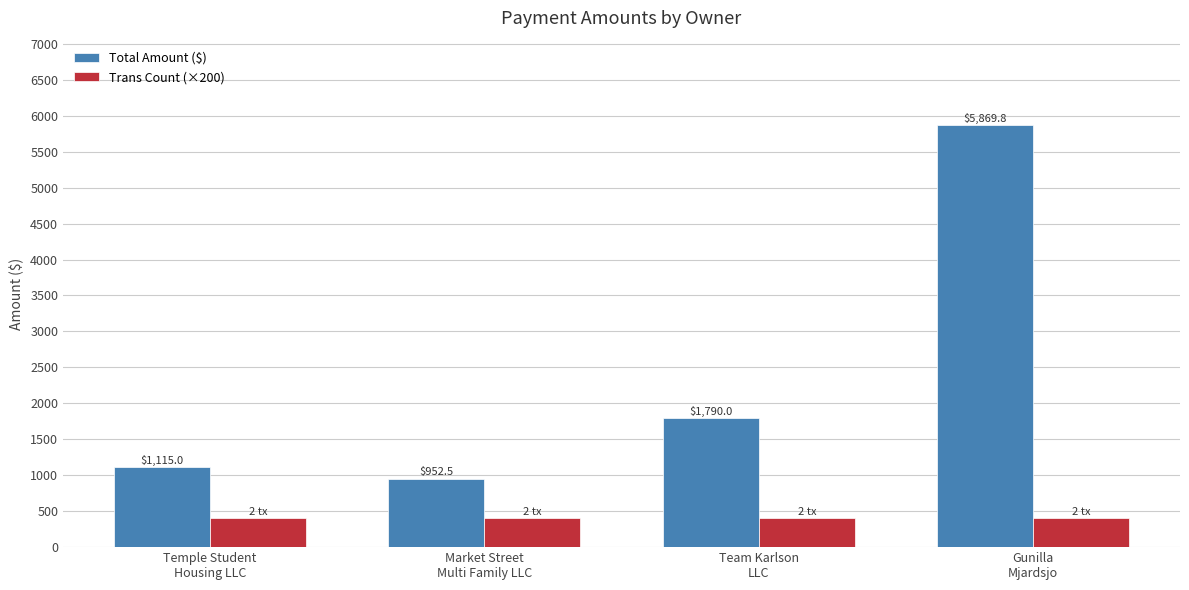

Which series has the largest total across all categories?

Total Amount ($)